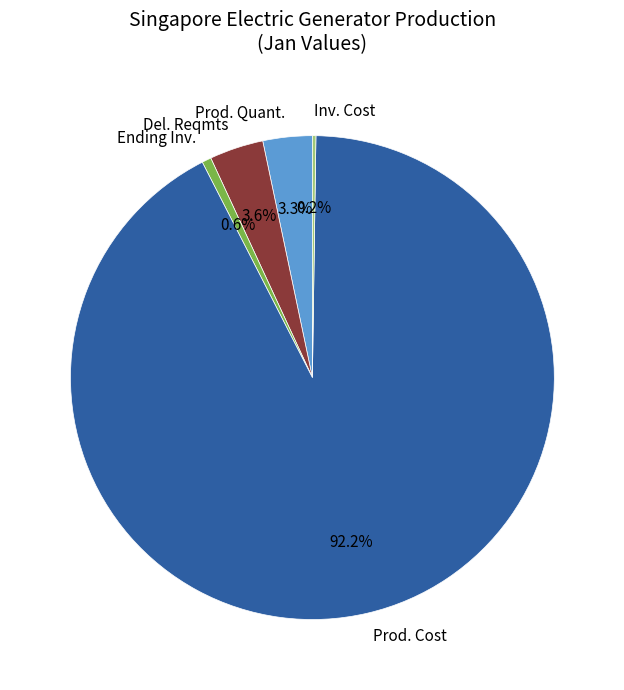

Approximately how many times larger is the value at Prod. Quant. compared to Ending Inv.?

5.3